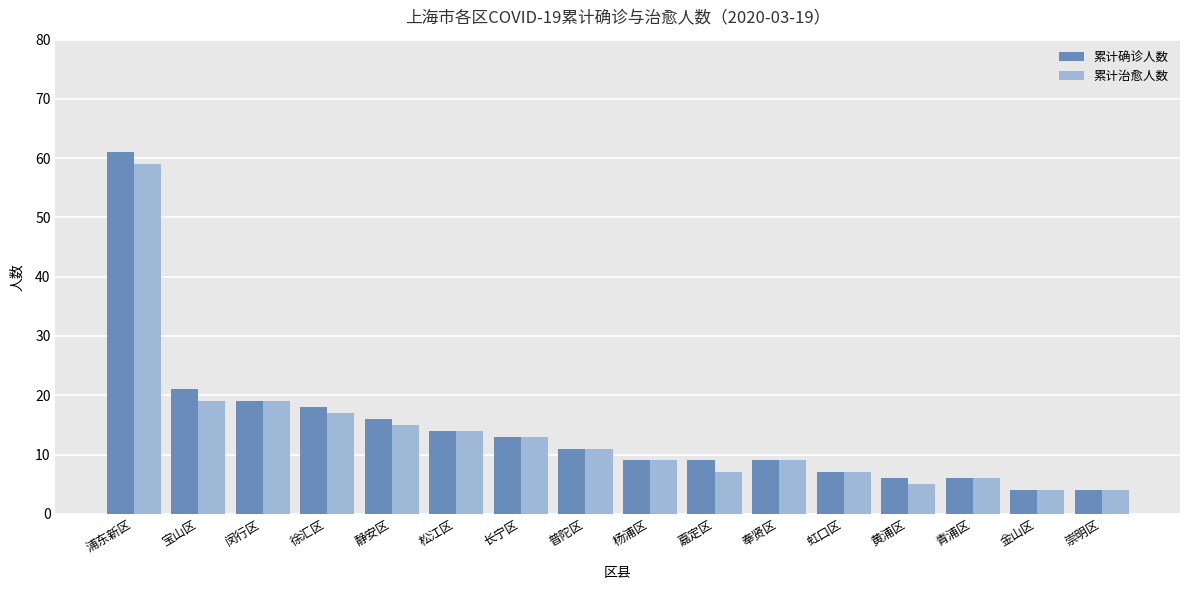

The 累计治愈人数 series shows 13 at 宝山区. True or false?

False